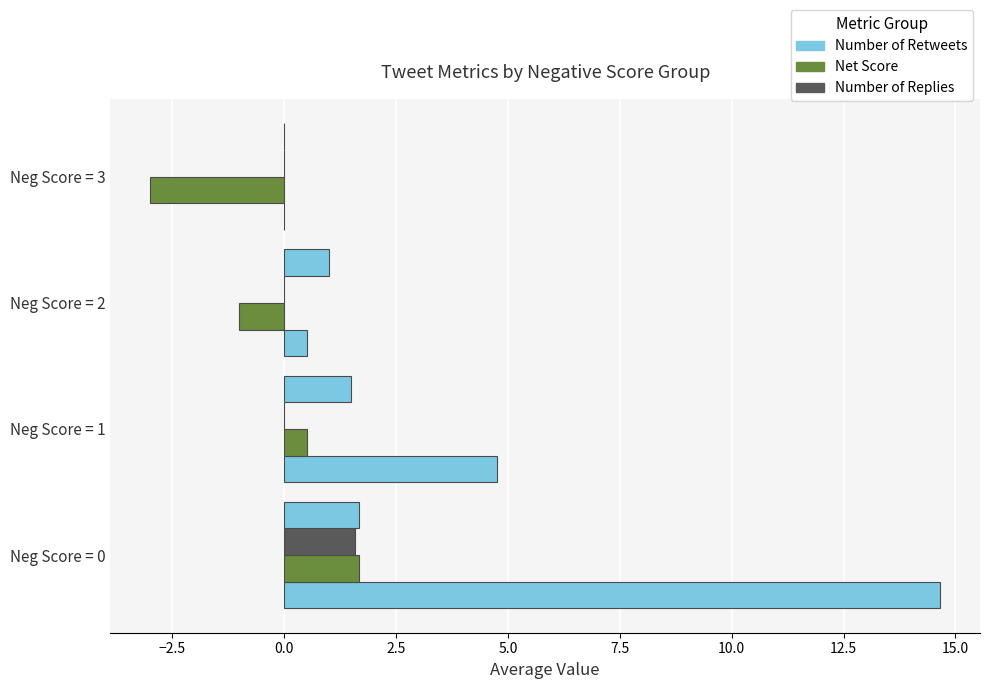

The value of Number of Retweets at Neg Score = 0 is 20.2. True or false?

False